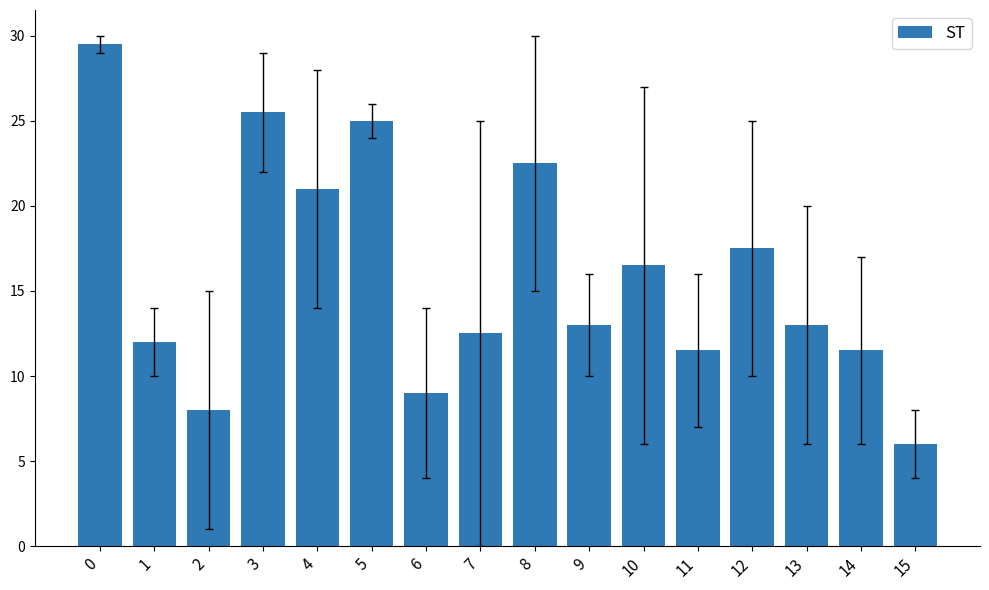

What is the average value?

15.9